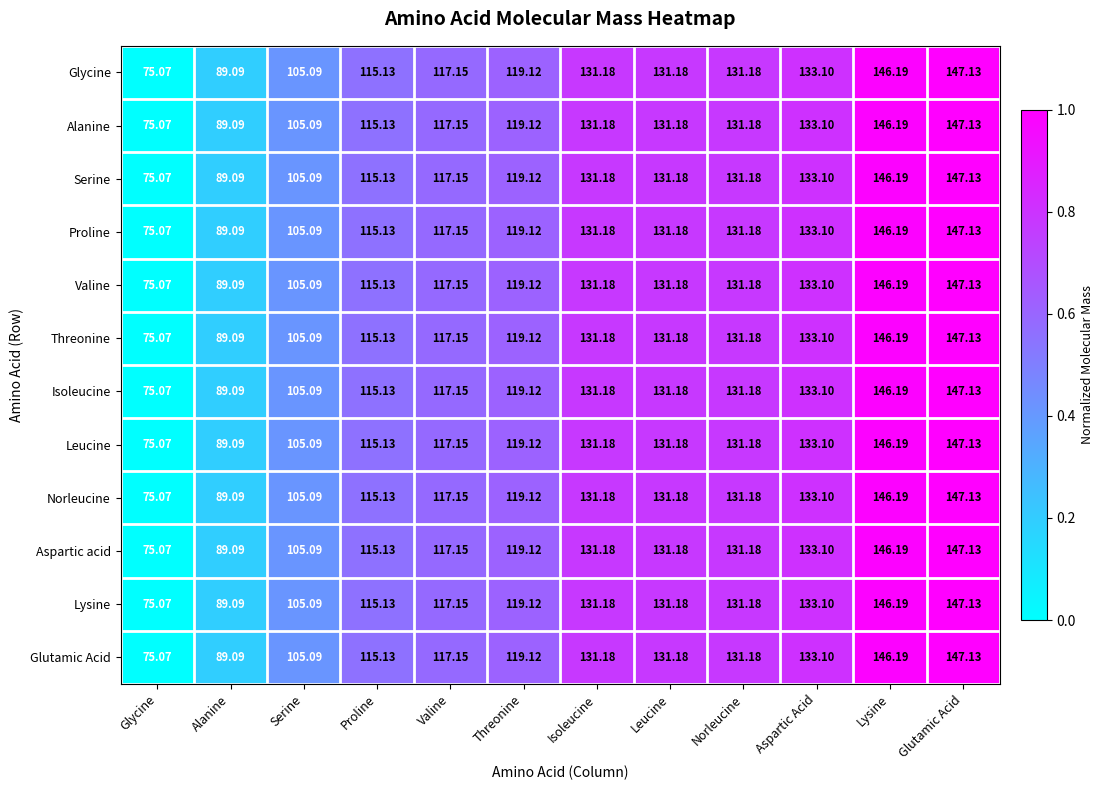

Where does the Aspartic acid series first go above 131?

Isoleucine